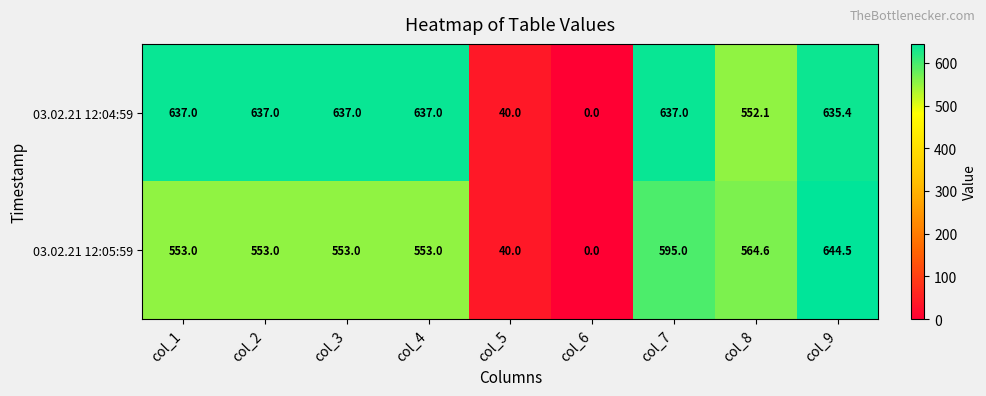

Reading right to left, transcribe all the data shown in this chart.

03.02.21 12:04:59: col_9=635.4	col_8=552.1	col_7=637.0	col_6=0.0	col_5=40.0	col_4=637.0	col_3=637.0	col_2=637.0	col_1=637.0
03.02.21 12:05:59: col_9=644.5	col_8=564.6	col_7=595.0	col_6=0.0	col_5=40.0	col_4=553.0	col_3=553.0	col_2=553.0	col_1=553.0